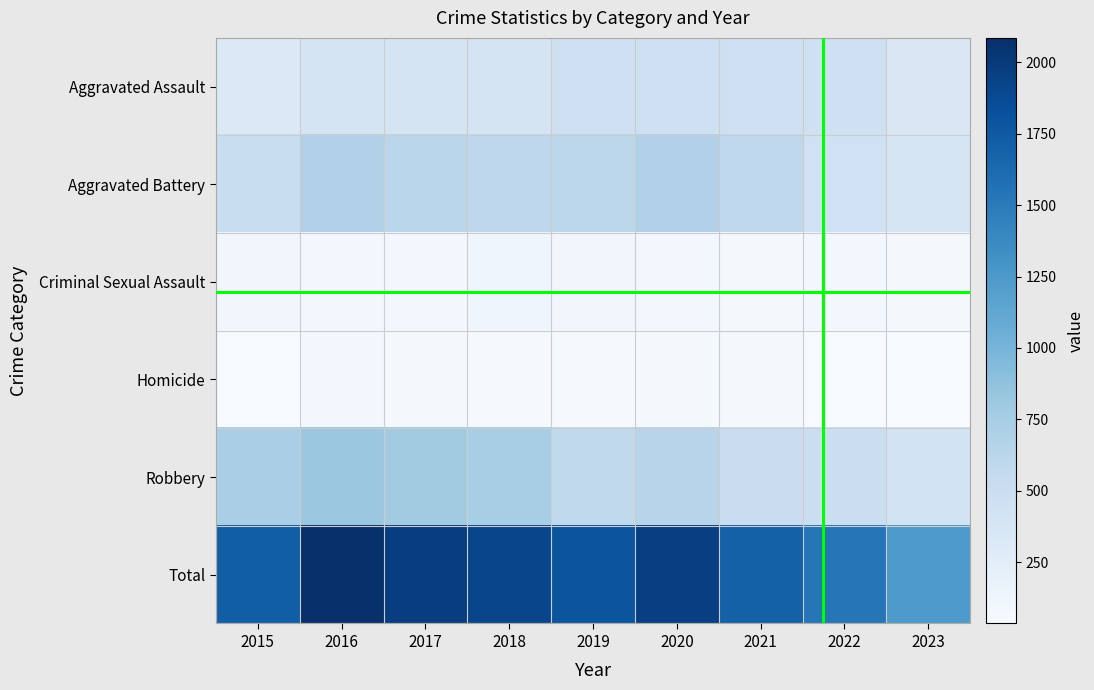

Which label corresponds to the smallest value in the chart?

2023